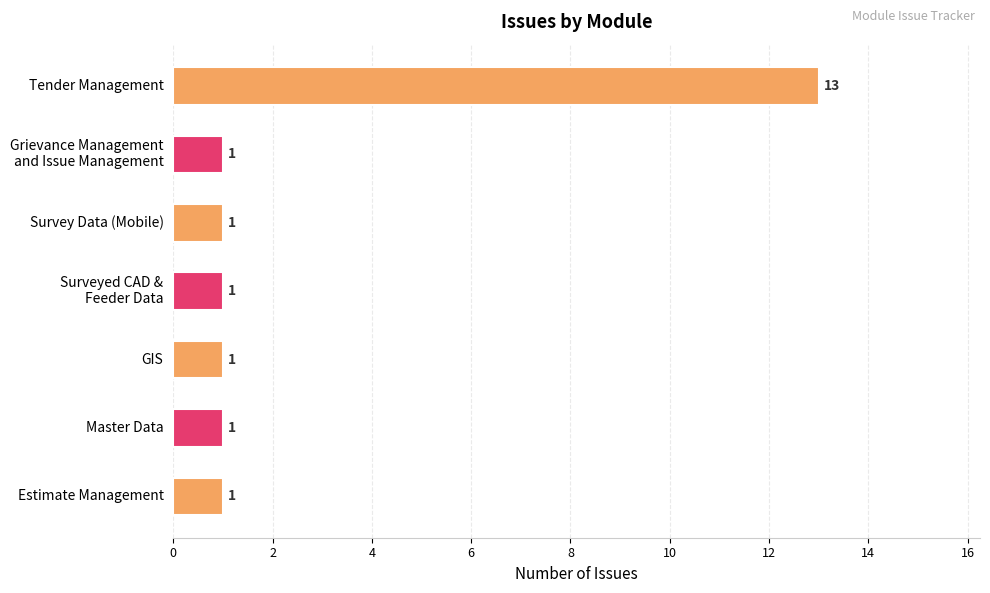

True or false: the data shows 1 at Survey Data (Mobile).

True